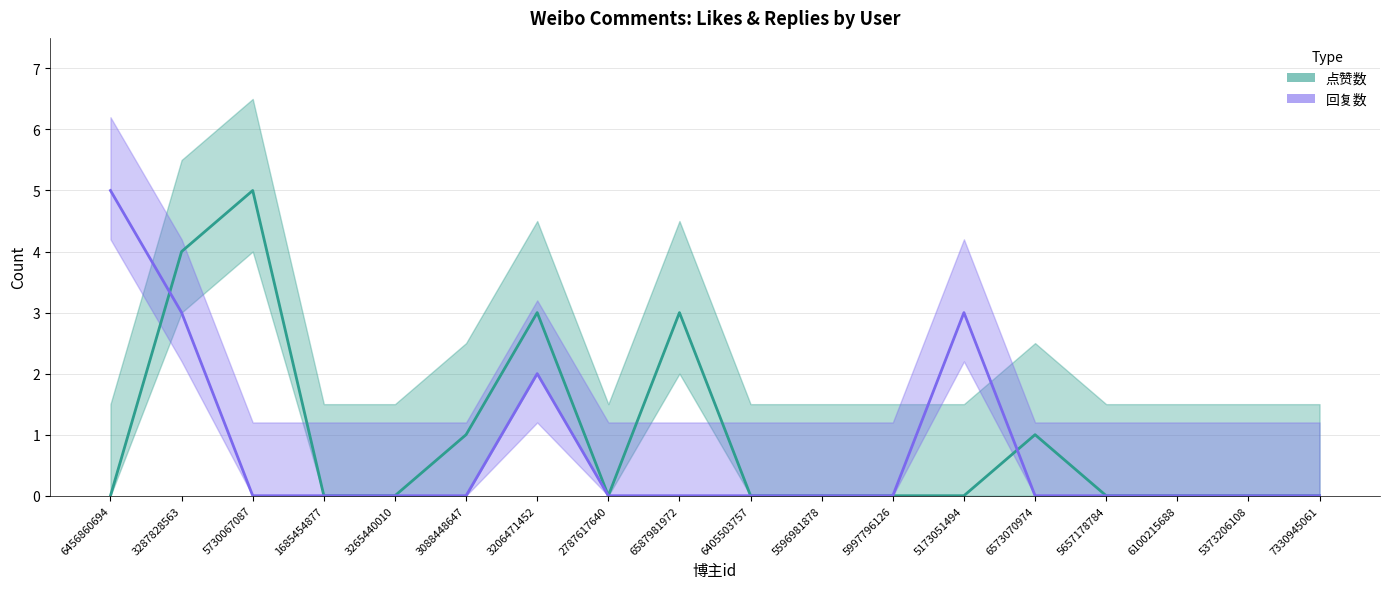

Reading left to right, transcribe all the data shown in this chart.

点赞数: 0	4	5	0	0	1	3	0	3	0	0	0	0	1	0	0	0	0
回复数: 5	3	0	0	0	0	2	0	0	0	0	0	3	0	0	0	0	0